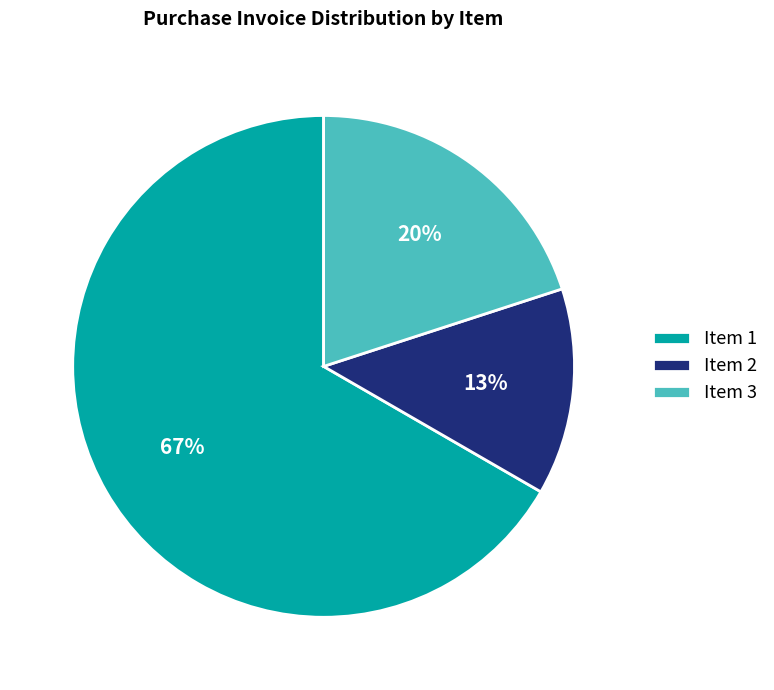

Which has a higher value, Item 3 or Item 1?

Item 1